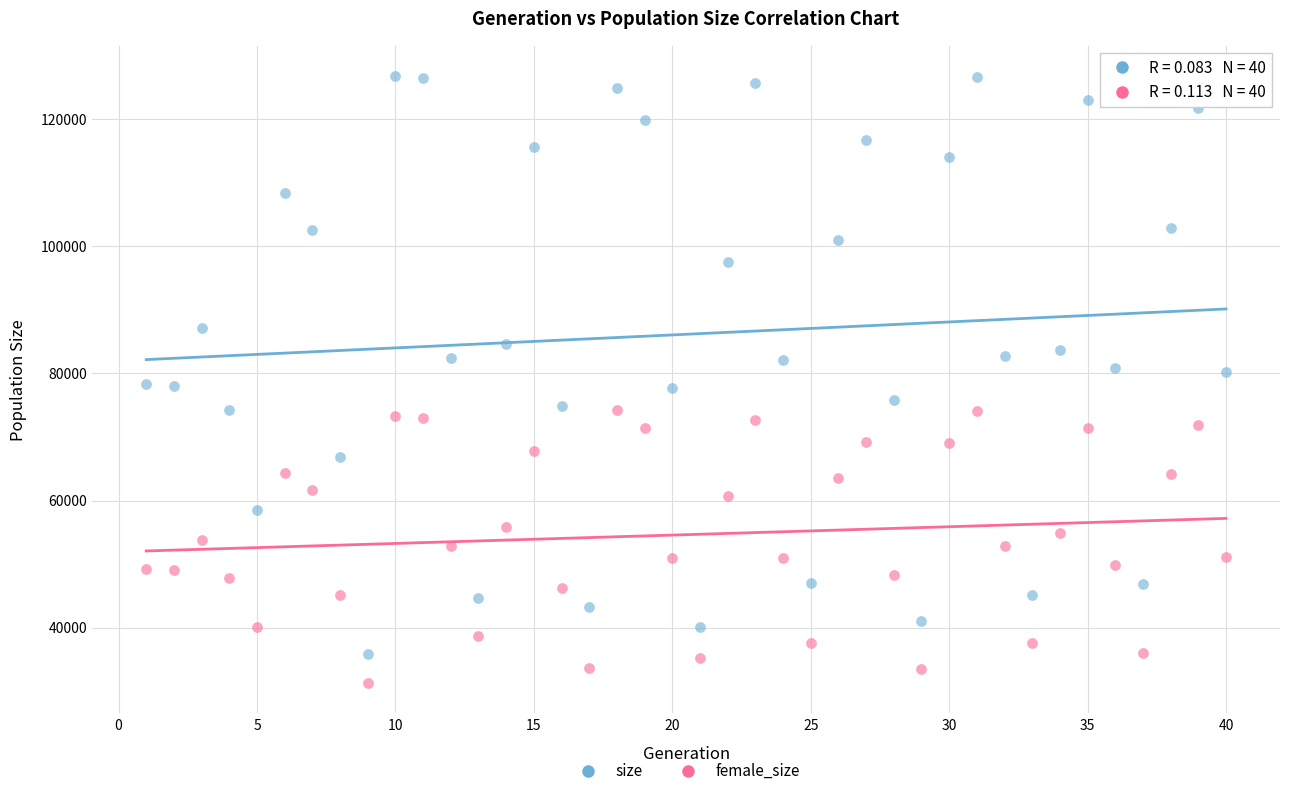

Which series has the largest Y range (max minus min)?

size